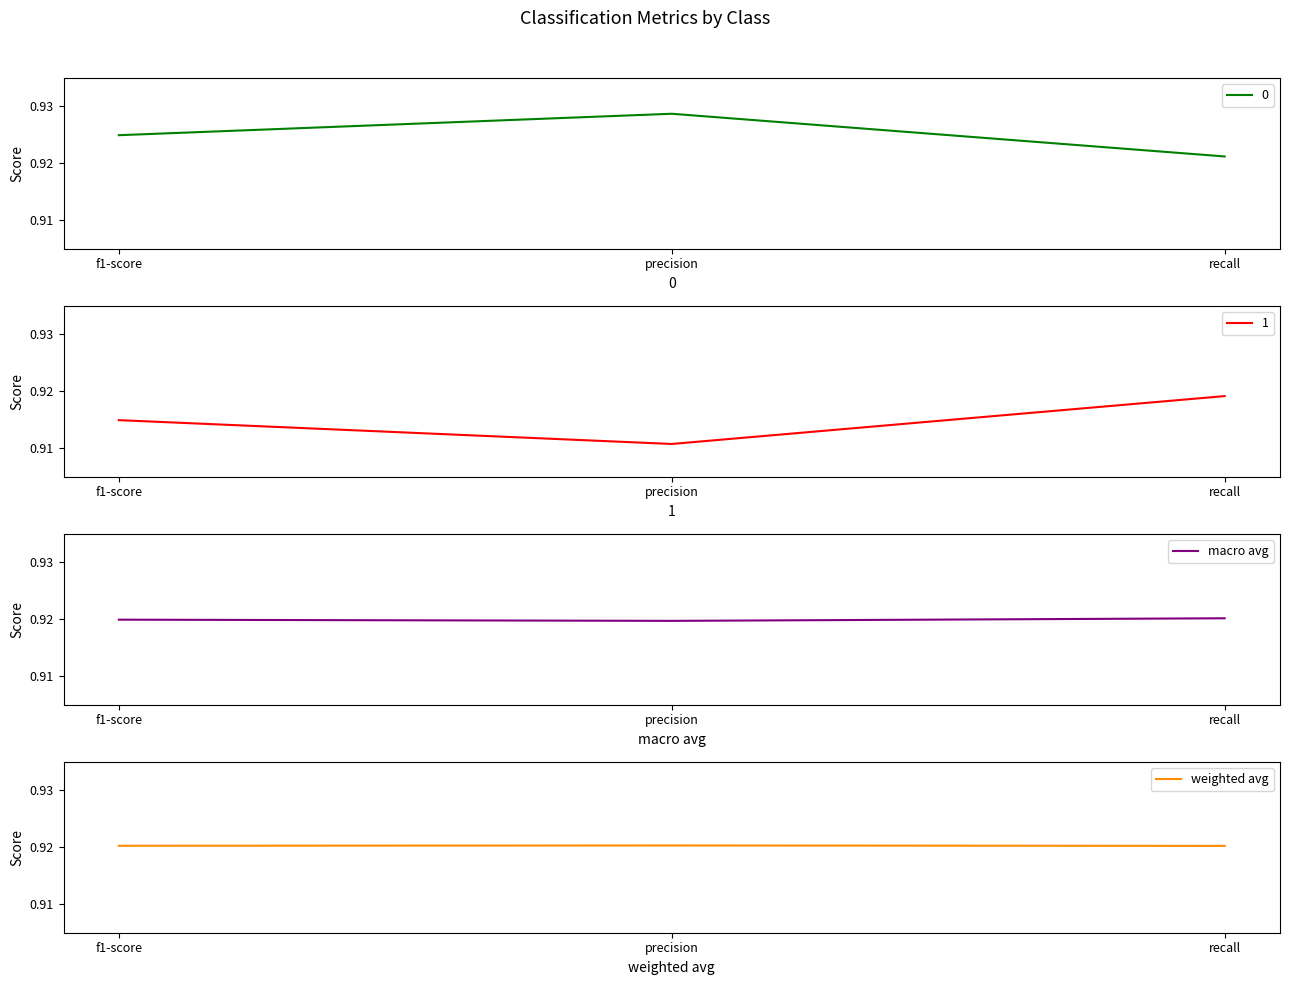

The macro avg series shows 1.4 at precision. True or false?

False